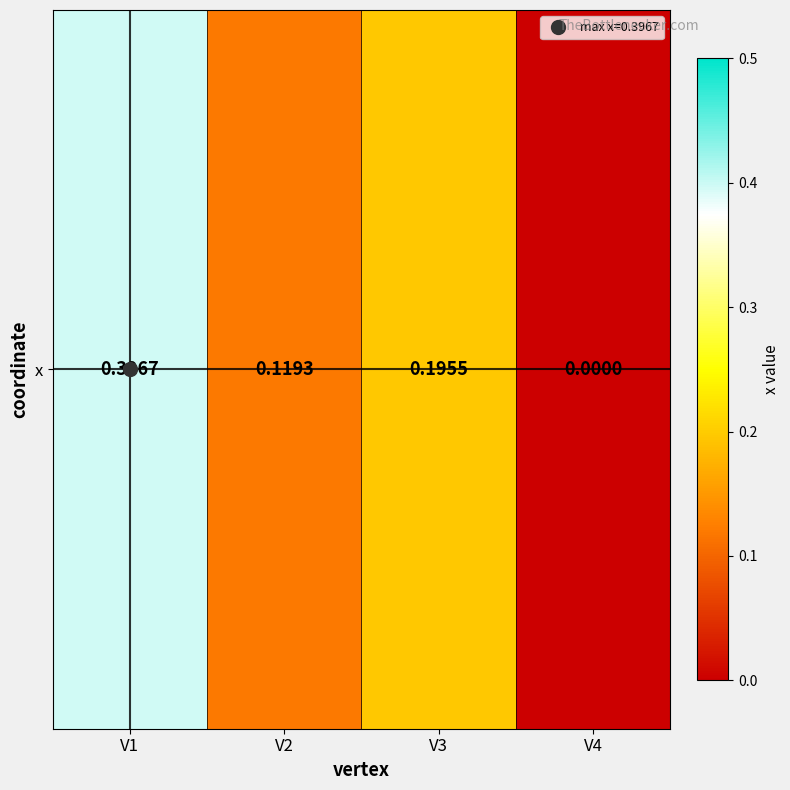

Between V3 and V4, which is larger?

V3